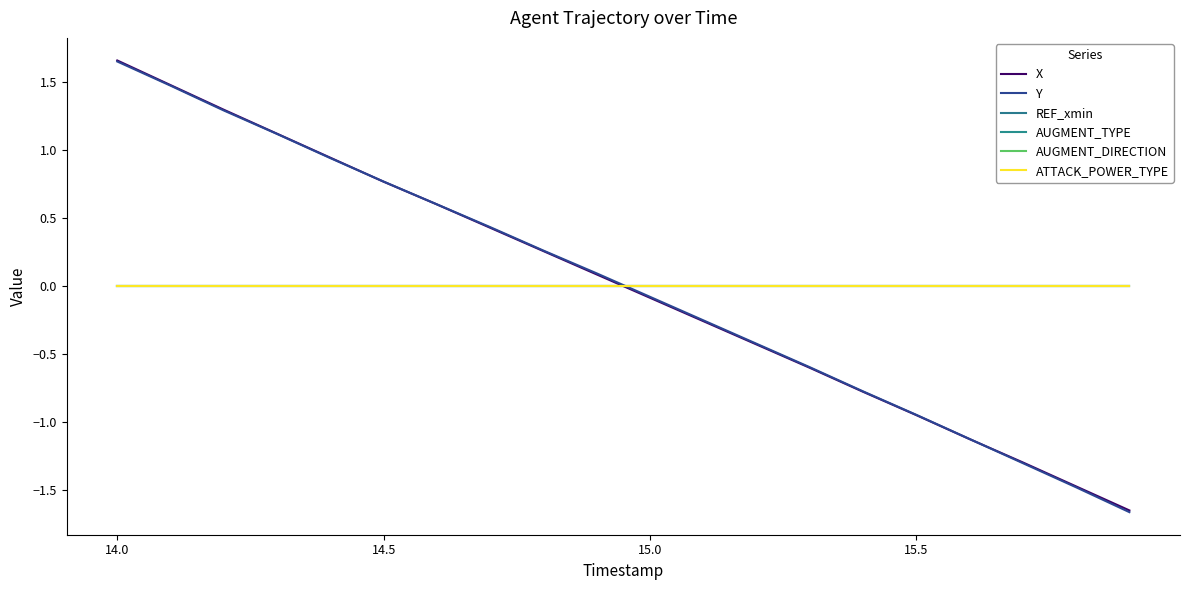

Does the chart display data point markers on the line(s)?

No